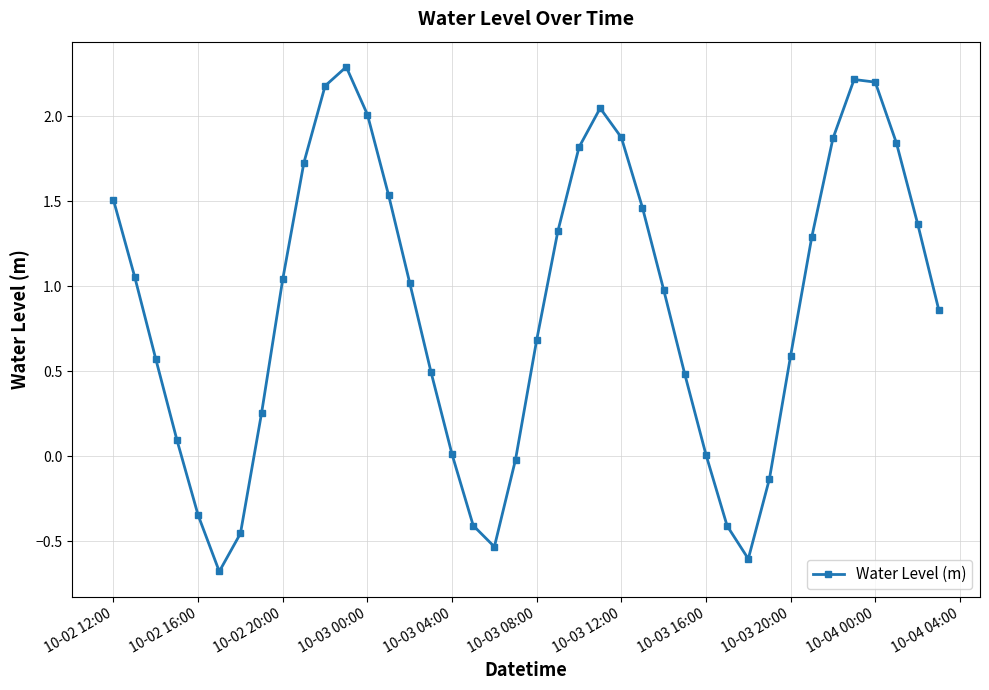

What is the smallest value displayed?

-0.7